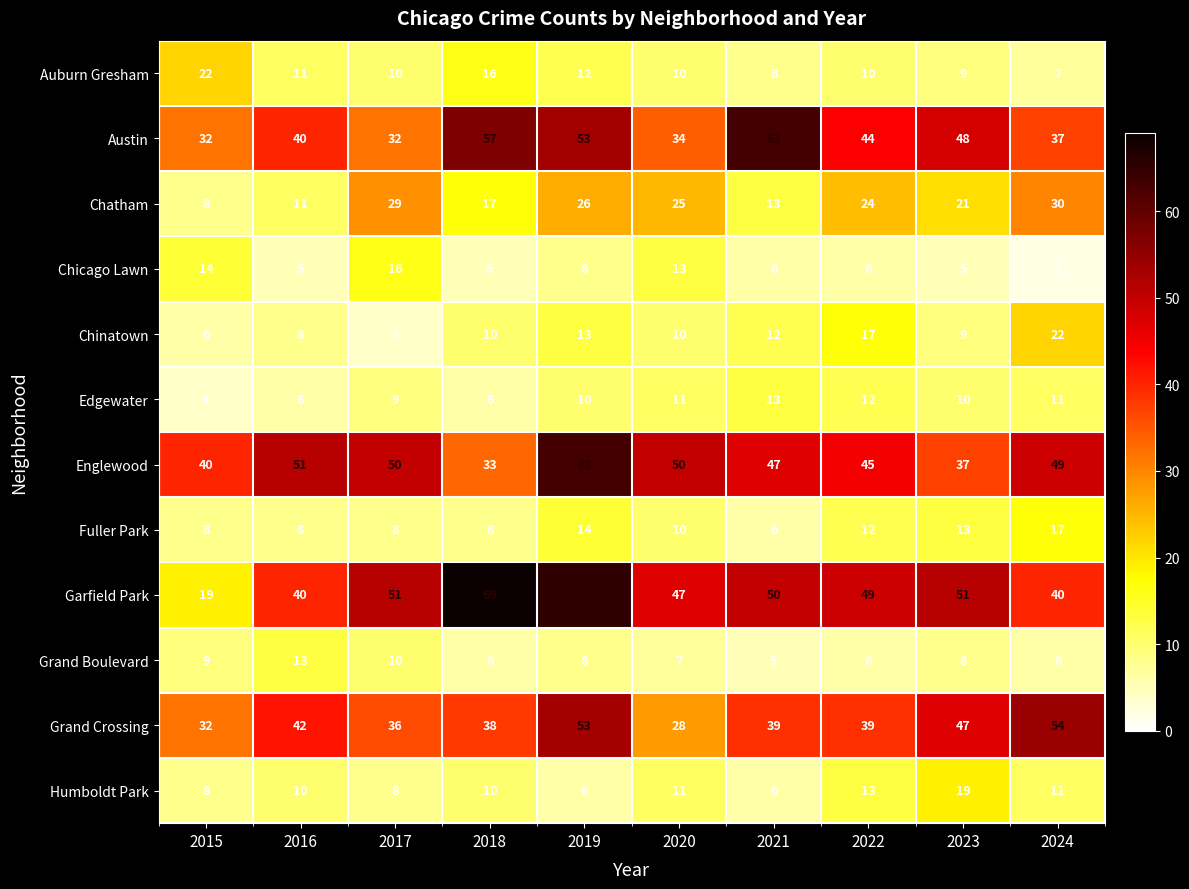

How many distinct data groups are displayed?

12